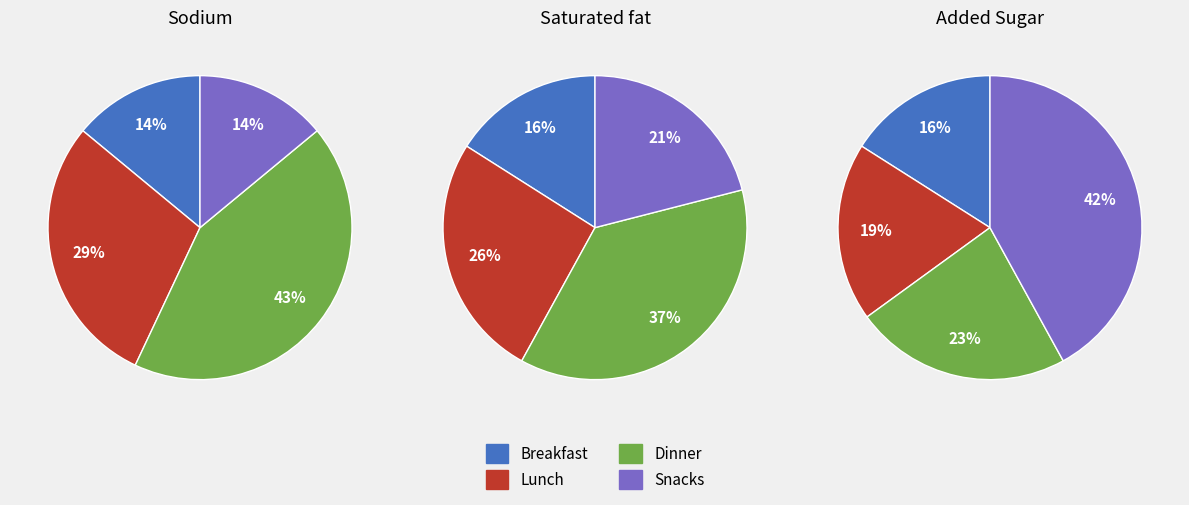

Is there any slice that represents more than half of the pie?

No